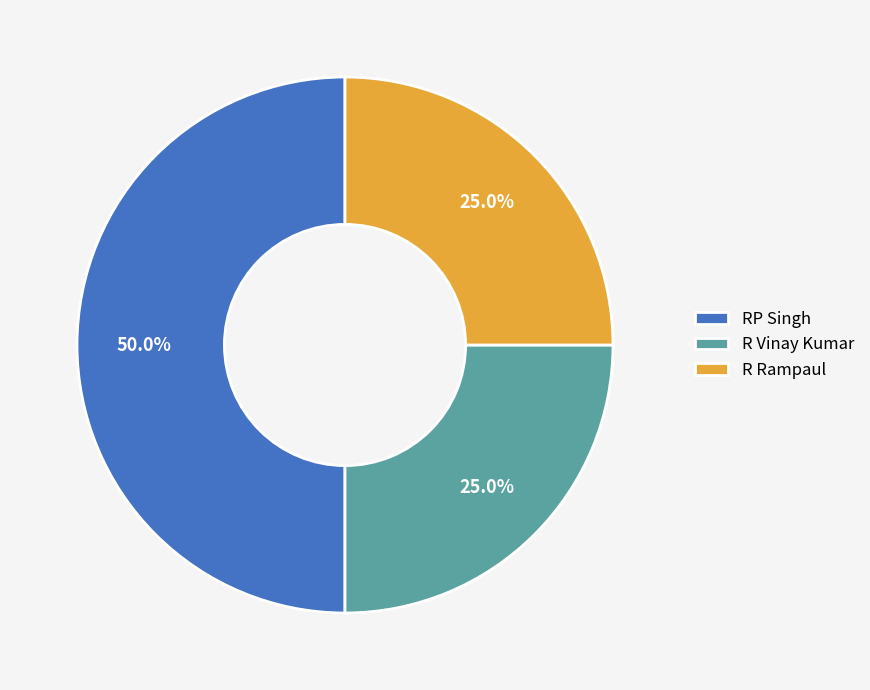

Combined, do RP Singh and R Rampaul account for over 50%?

Yes